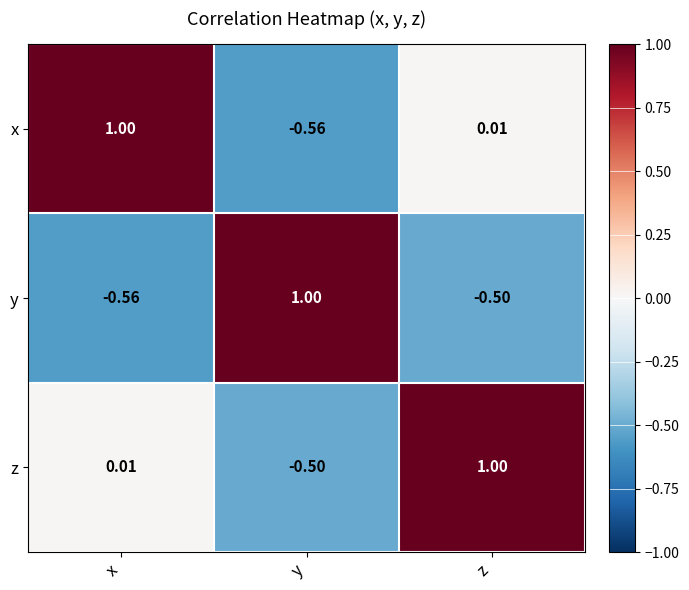

Where does the y series first go above 0?

y